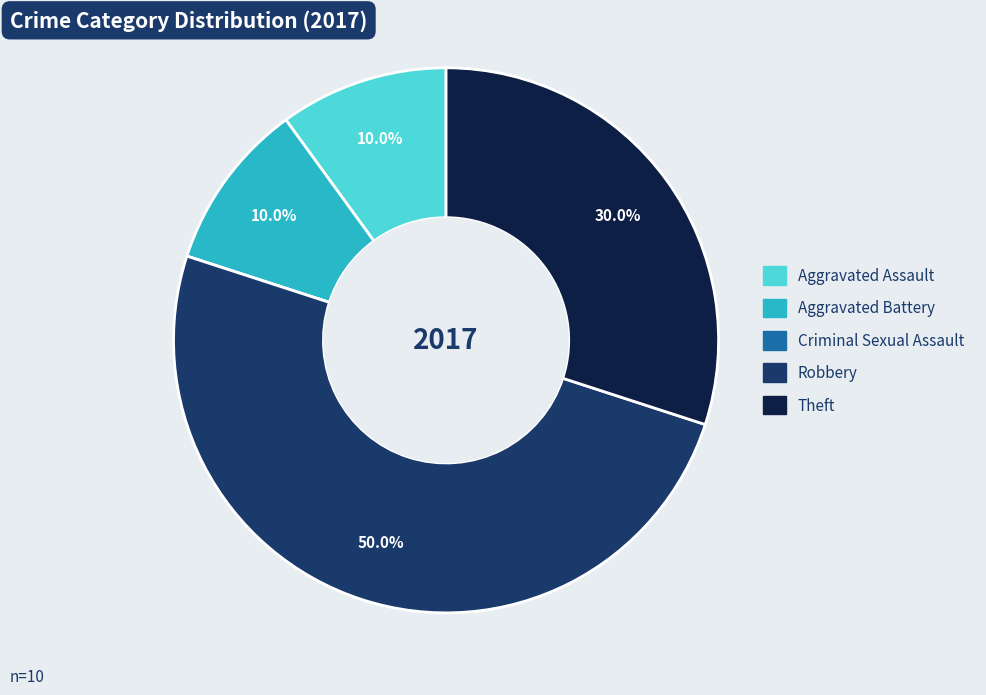

To the nearest percent, what is the combined percentage of Aggravated Assault and Robbery?

60%